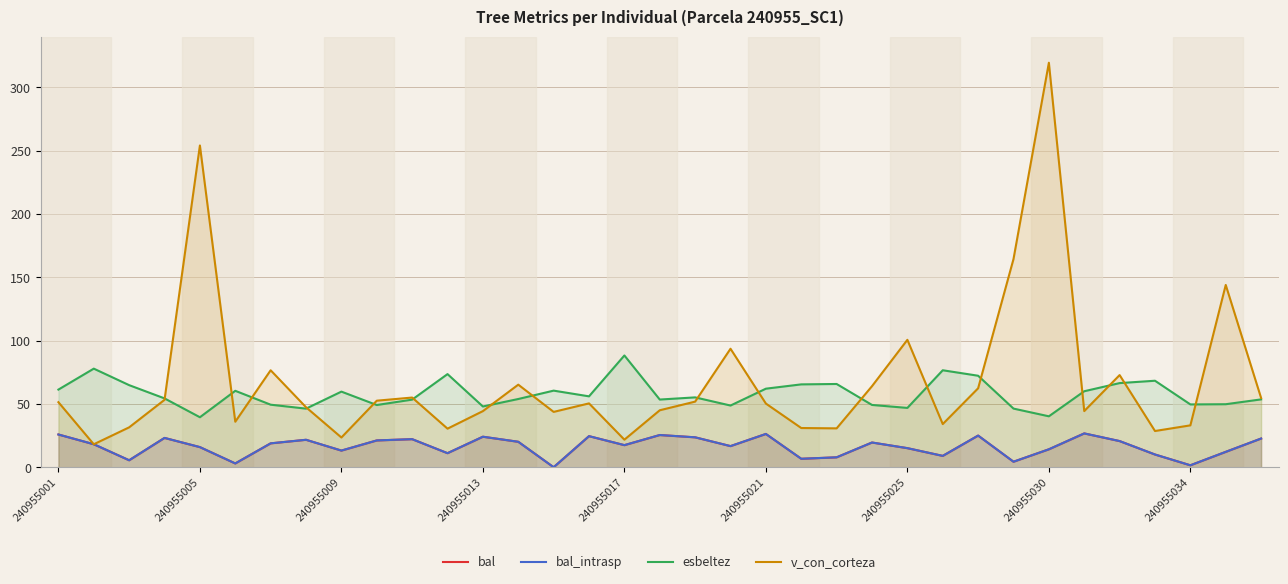

True or false: esbeltez and v_con_corteza intersect in this chart.

True